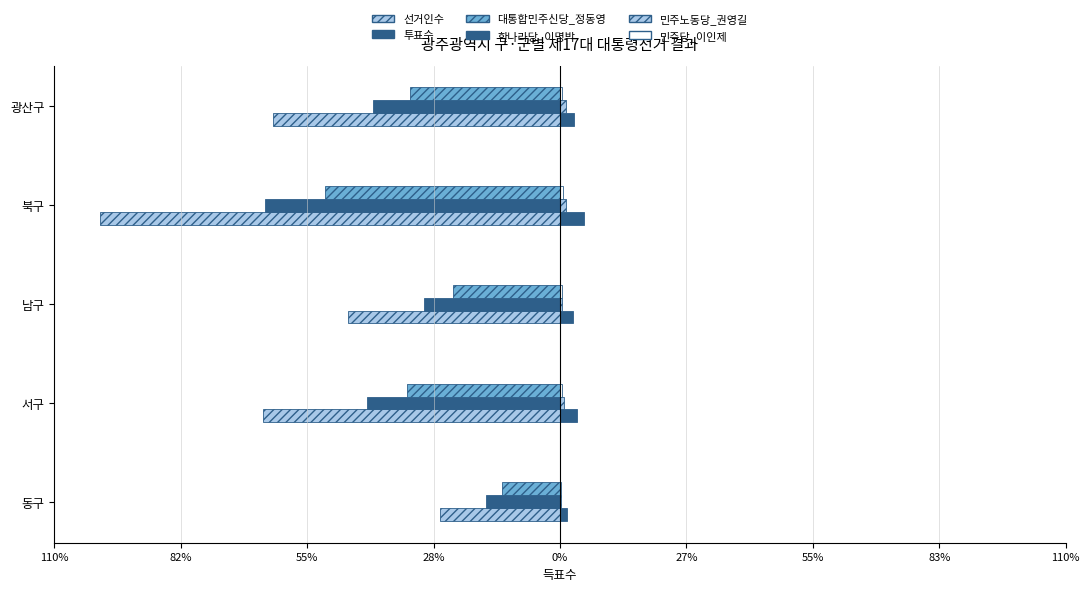

List the series in order of their peak value, highest first.

한나라당_이명박, 민주노동당_권영길, 민주당_이인제, 대통합민주신당_정동영, 투표수, 선거인수